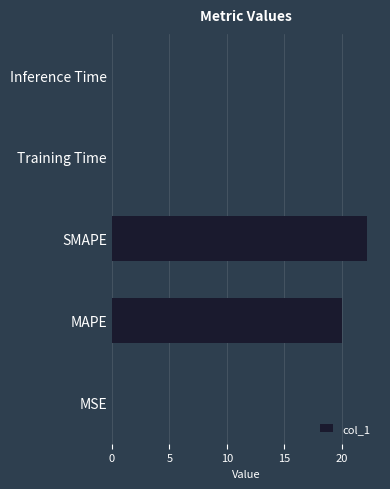

Is it true that the value at MAPE is 20.0?

True